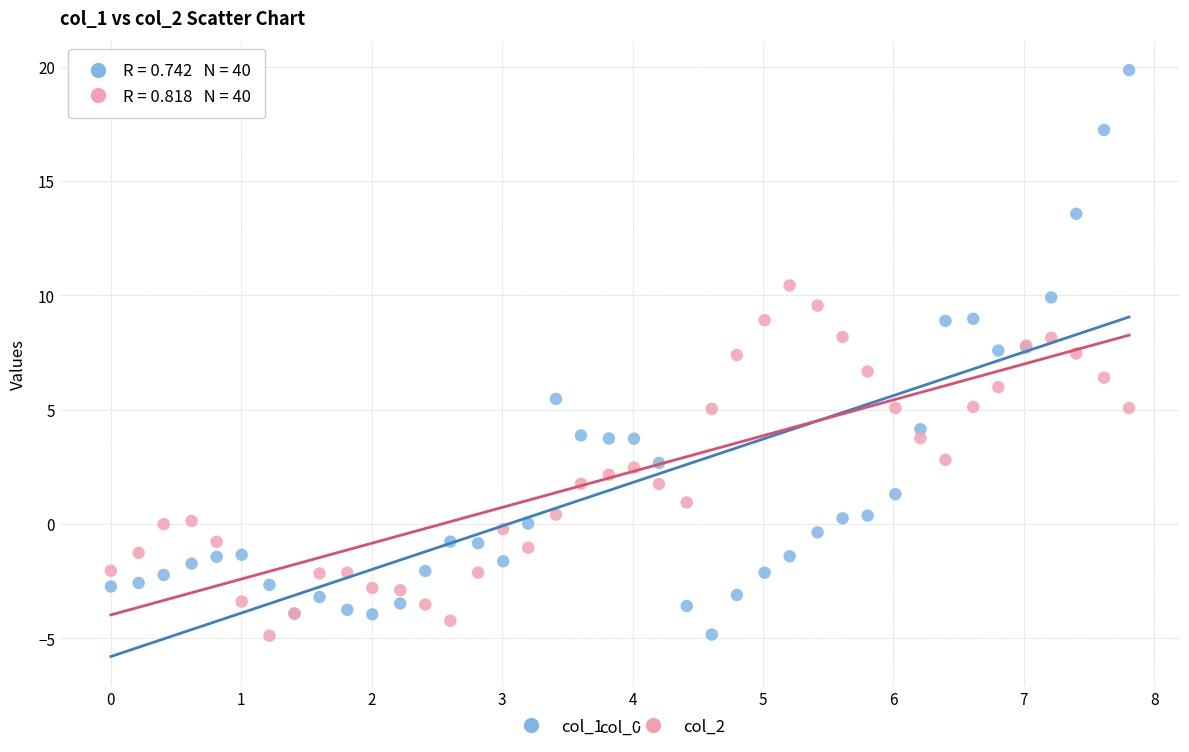

Which series has the widest spread of Y values?

col_1